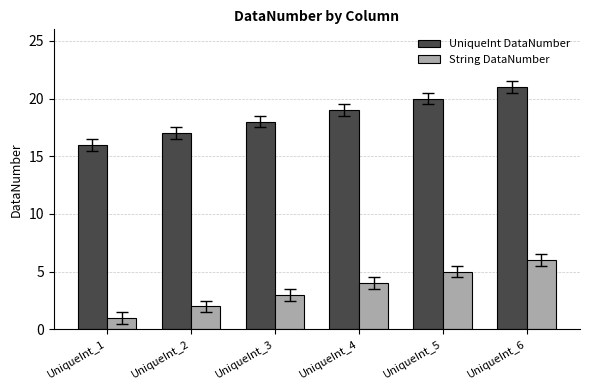

Is the value of String DataNumber at UniqueInt_4 greater than the value of UniqueInt DataNumber at UniqueInt_2?

No